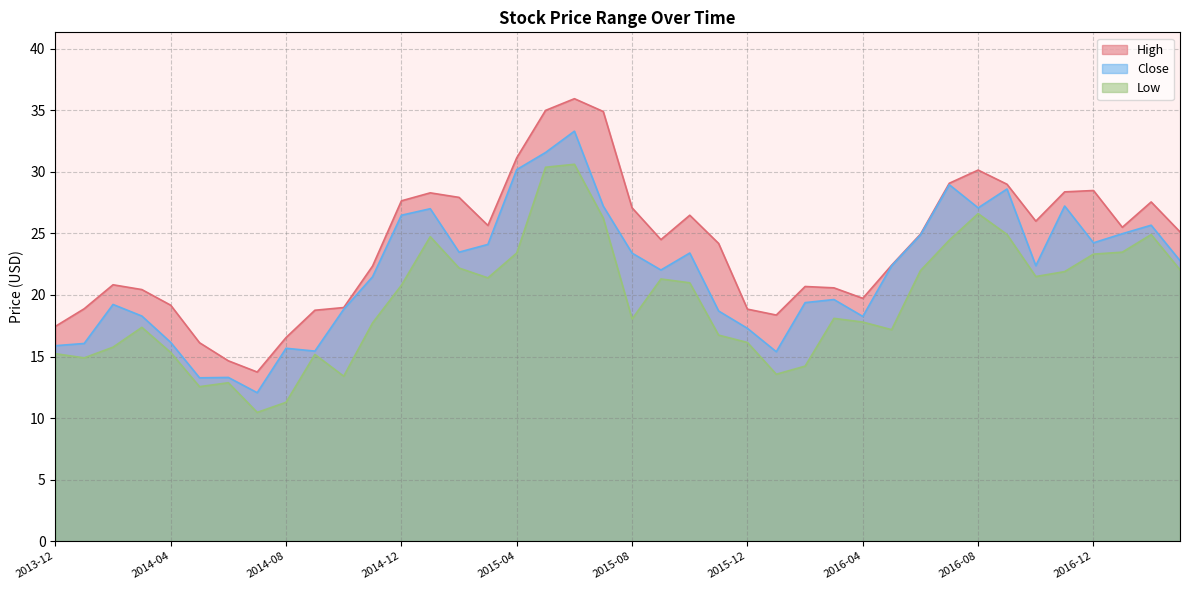

What is the minimum value for High?

13.7